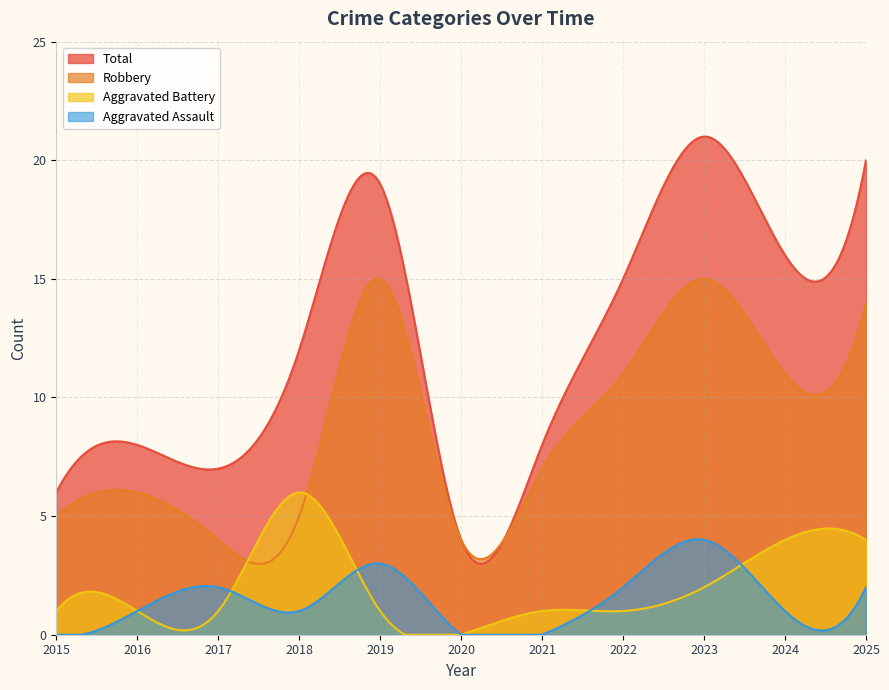

Which series has the largest total across all categories?

Total